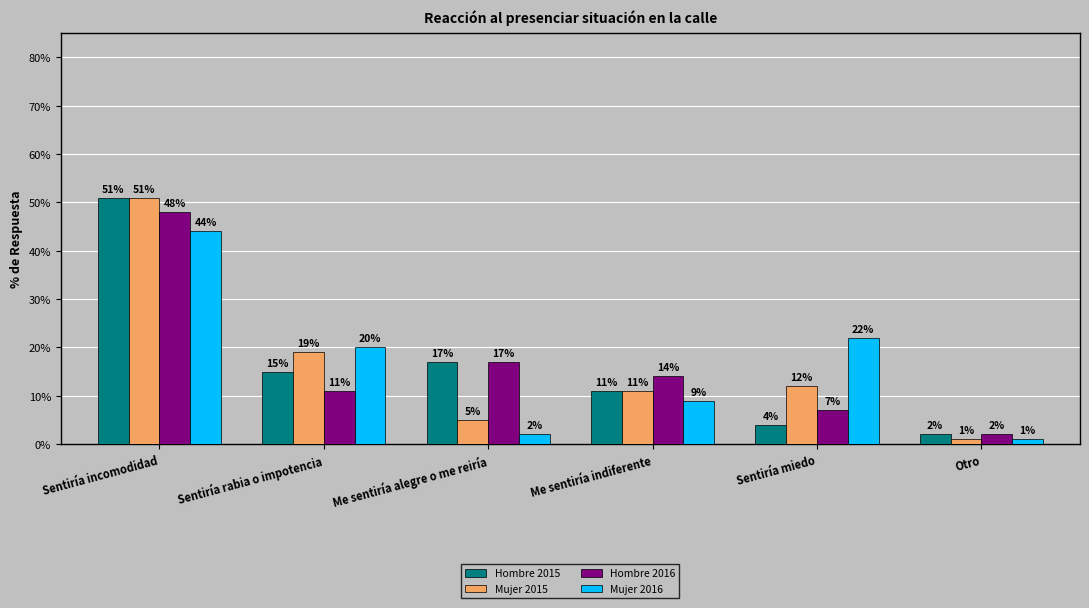

What is the difference between the Mujer 2016 values at Me sentiría indiferente and Sentiría incomodidad?

35